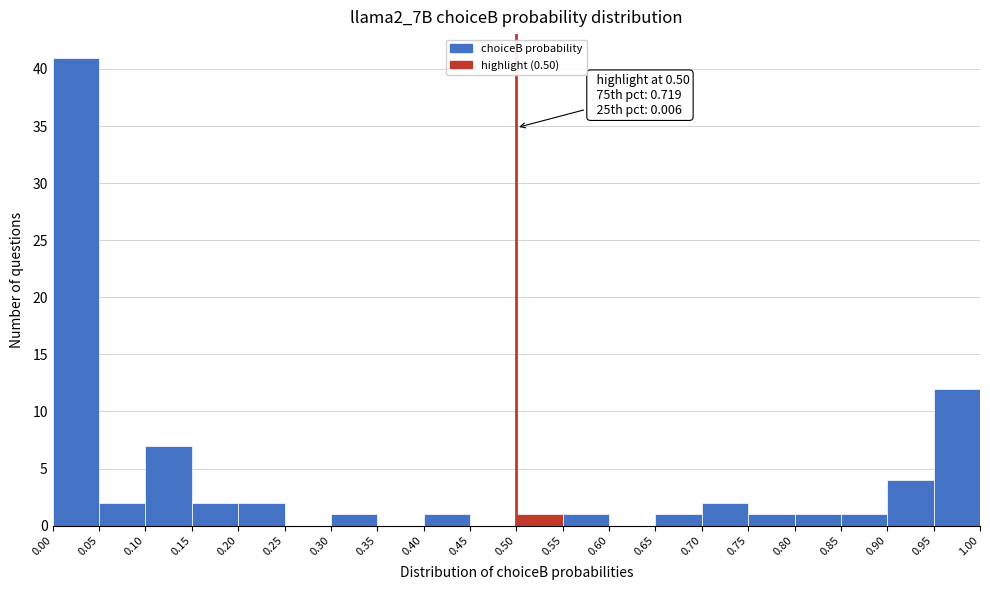

Which range on the x-axis has the tallest bar?

0.00 to 0.05